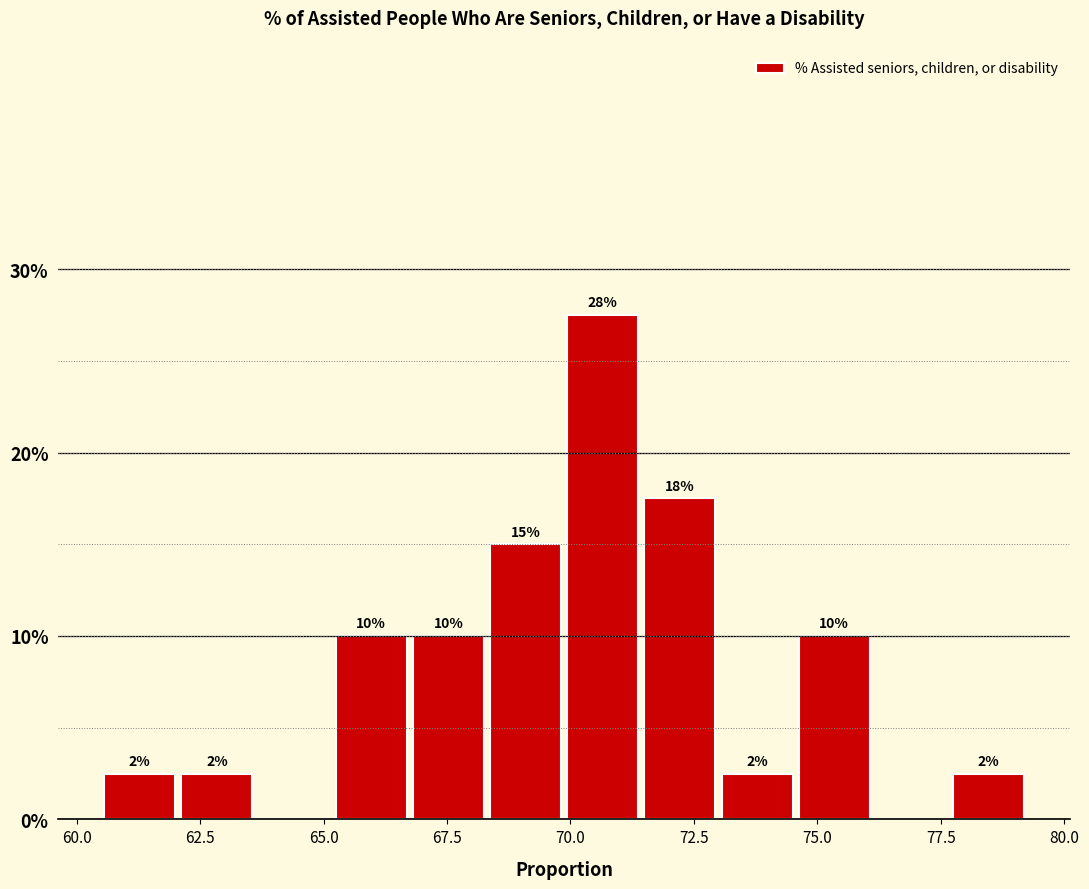

Around what value on the x-axis is the tallest bar? Give the approximate position of its centre, as read against the axis.

70.5